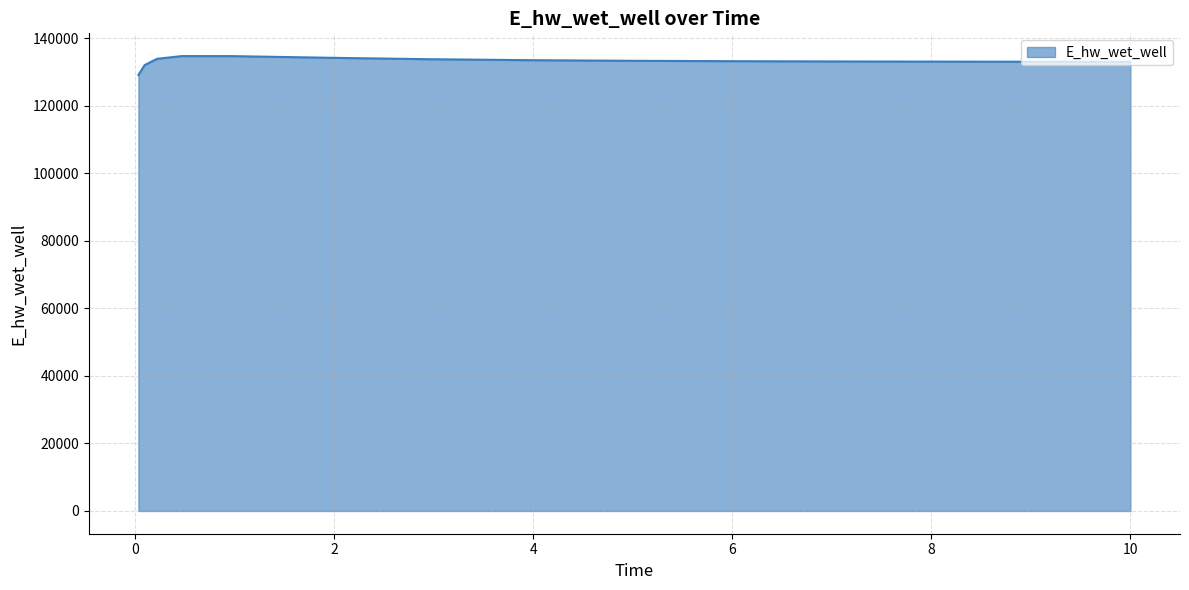

What is the smallest value displayed?

129086.4